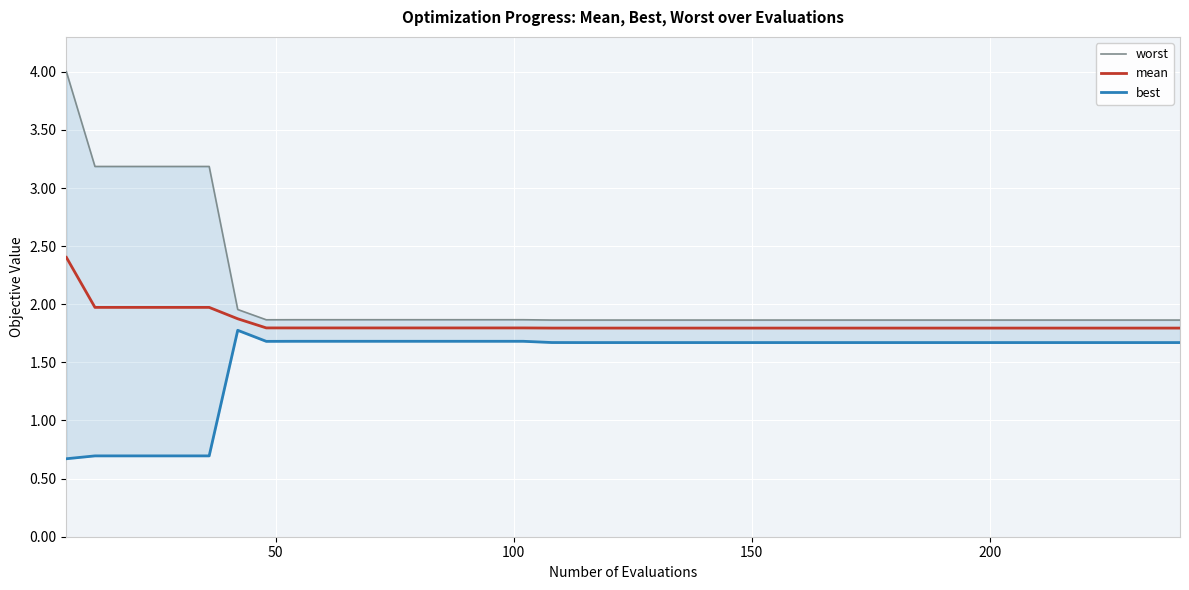

What are all the series names shown in the legend?

worst, mean, best